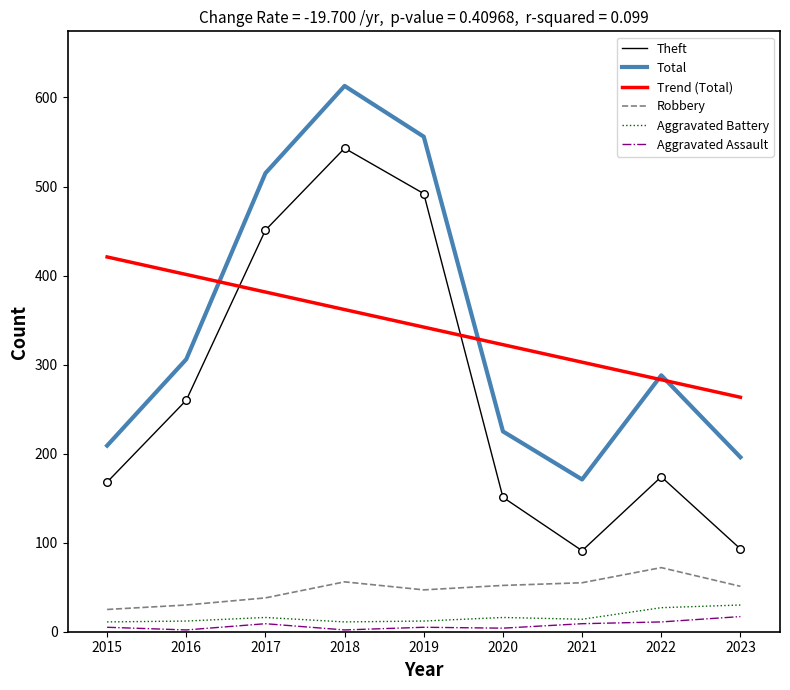

At which category is the sum across all series the highest?

2018